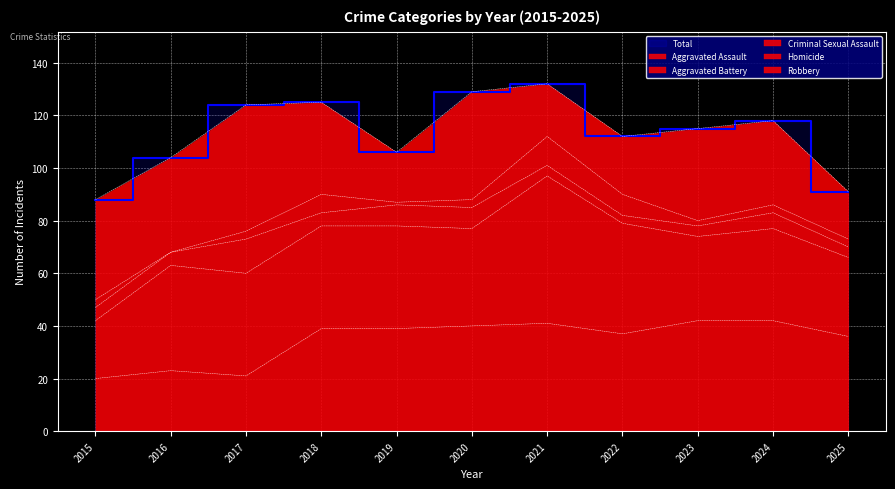

List the series in order of their peak value, lowest first.

Homicide, Criminal Sexual Assault, Aggravated Assault, Robbery, Aggravated Battery, Total